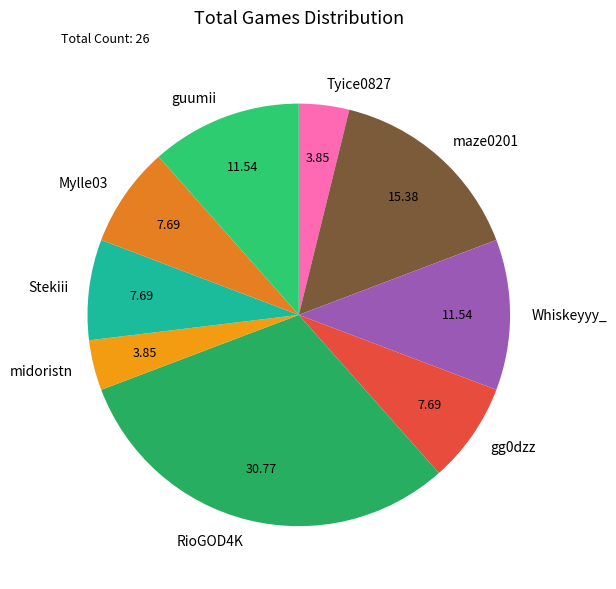

Which has a higher value, RioGOD4K or midoristn?

RioGOD4K